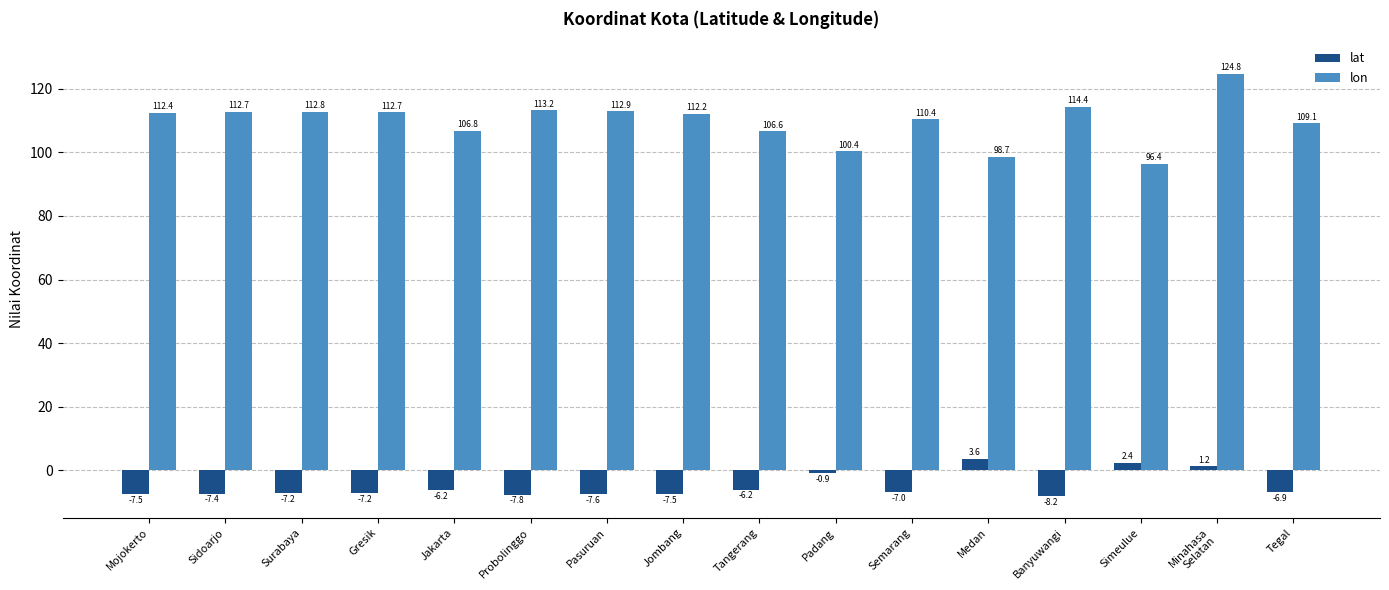

Rank the series at Surabaya from lowest to highest value.

lat, lon